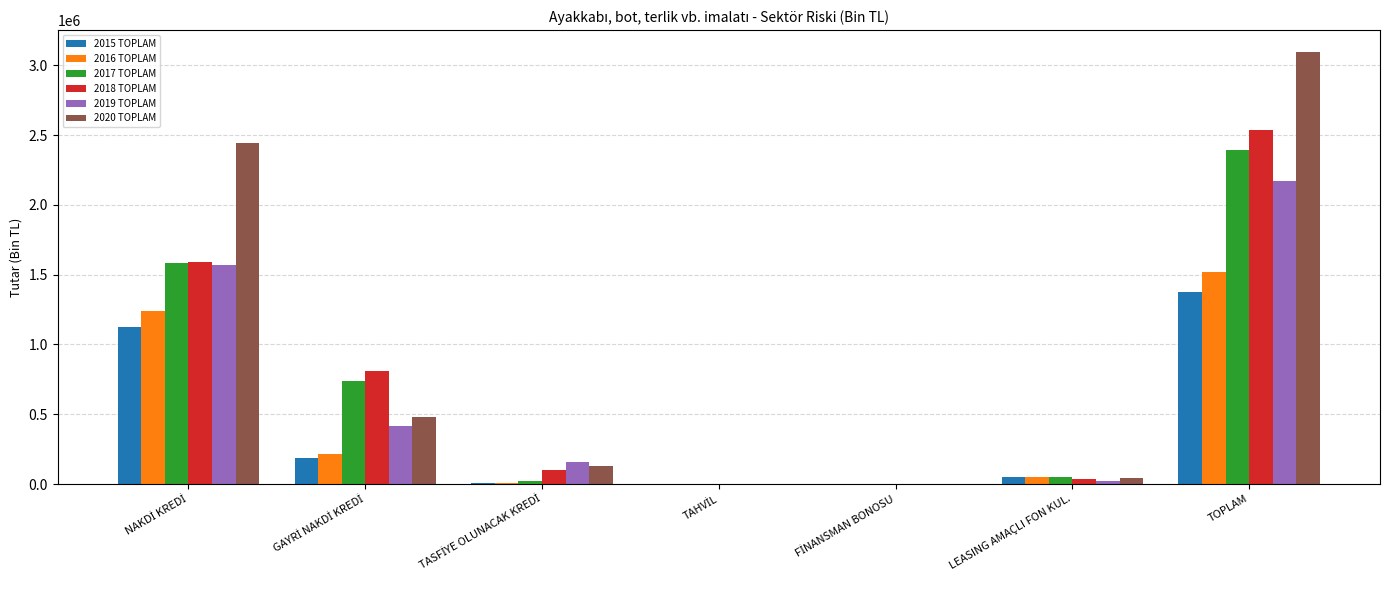

Which category has the highest value in the 2015 TOPLAM series?

TOPLAM